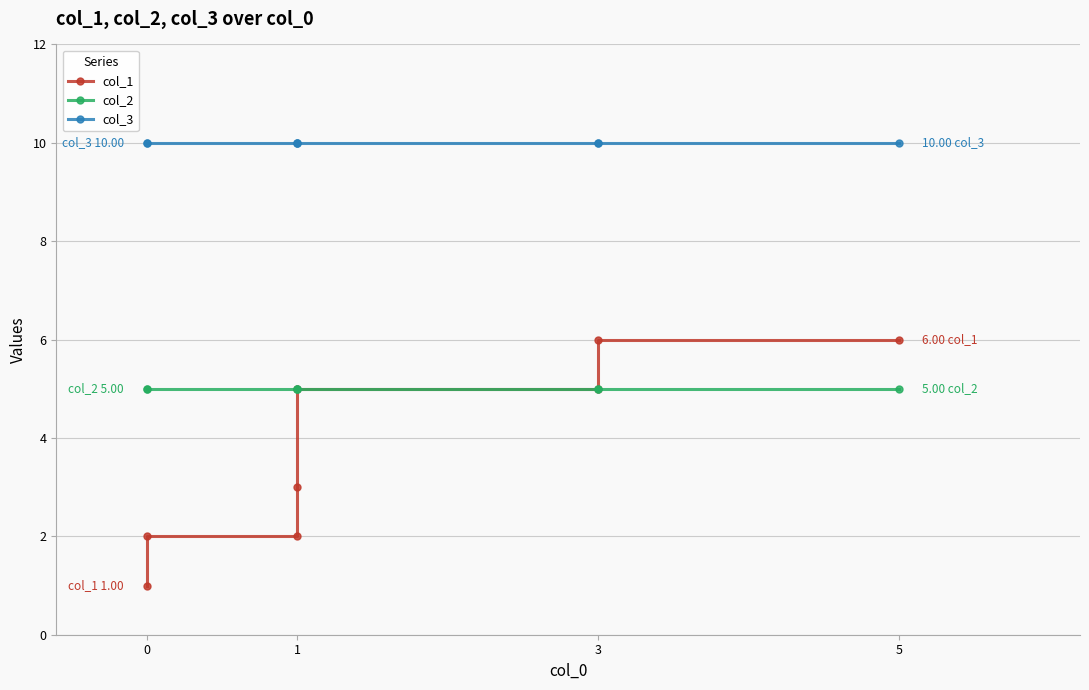

Which series has the largest total across all categories?

col_3